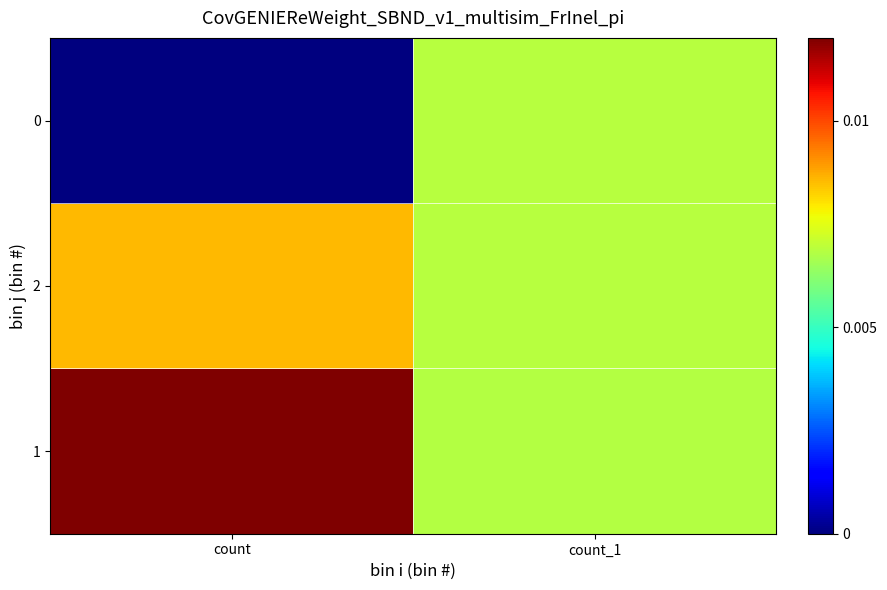

Rank the series at count_1 from lowest to highest value.

1, 2, 0